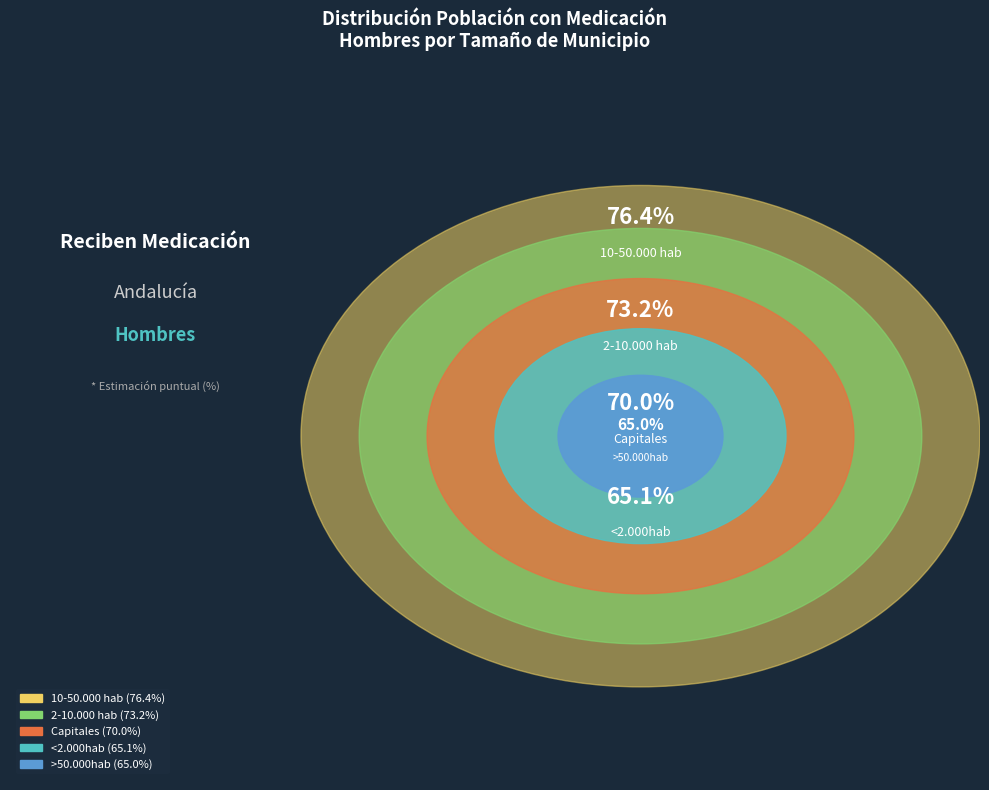

To the nearest percent, what percentage of the pie is 2-10.000 hab?

19%